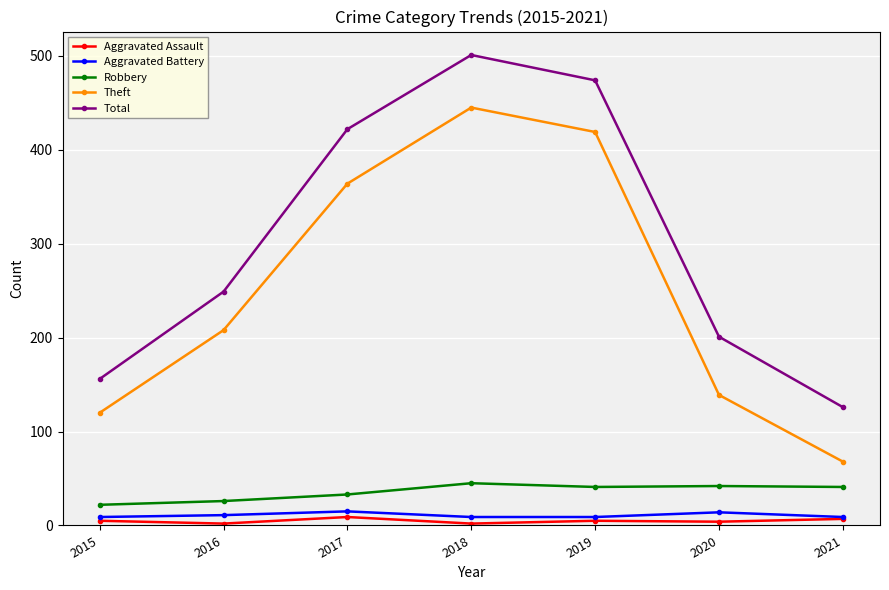

True or false: Aggravated Battery and Total cross at least once.

False